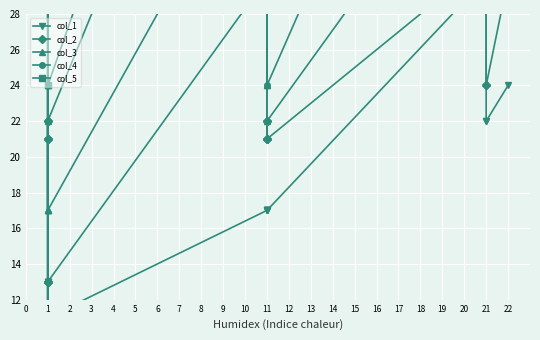

Is the value of col_2 at 1 greater than the value of col_3 at 1?

No